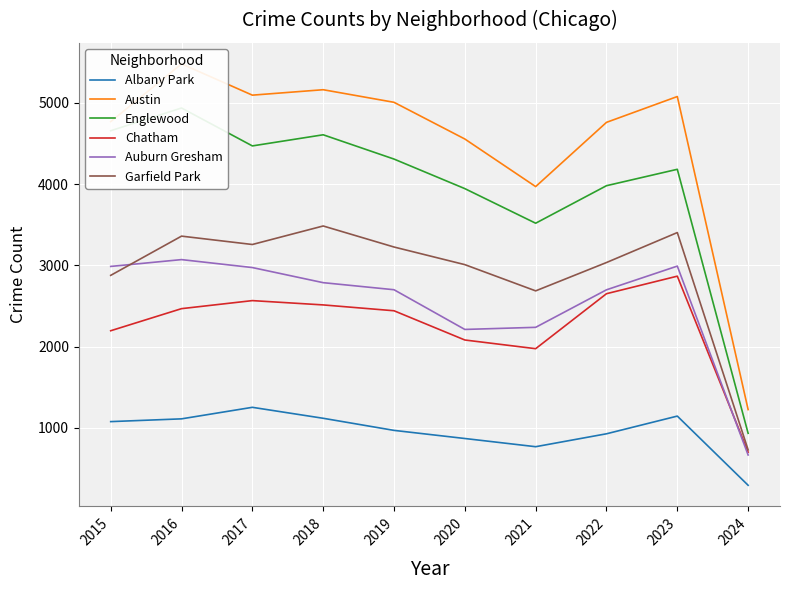

Is the value of Auburn Gresham at 2018 greater than the value of Englewood at 2020?

No